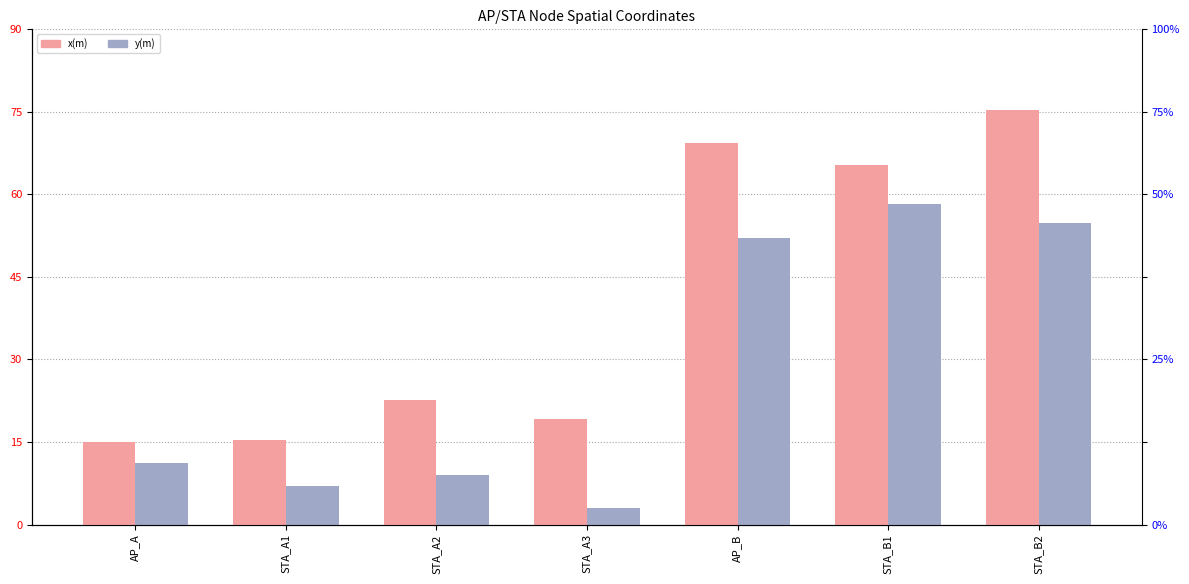

What is the maximum value for y(m)?

58.2